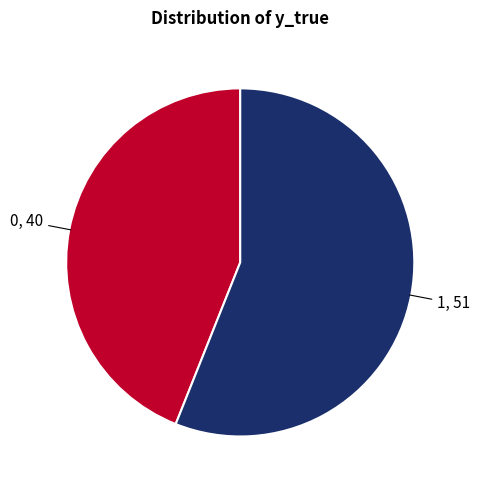

Does any single category account for the majority?

Yes